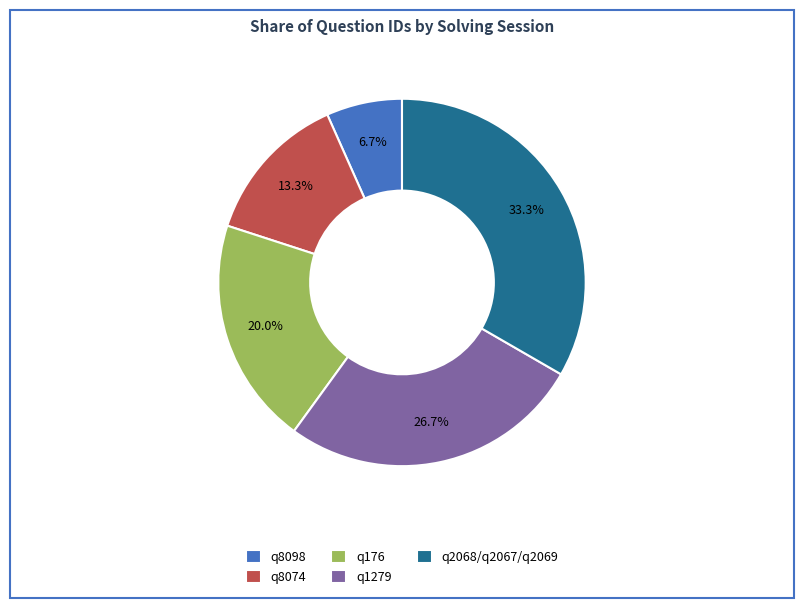

What is the smallest slice in the pie chart?

q8098